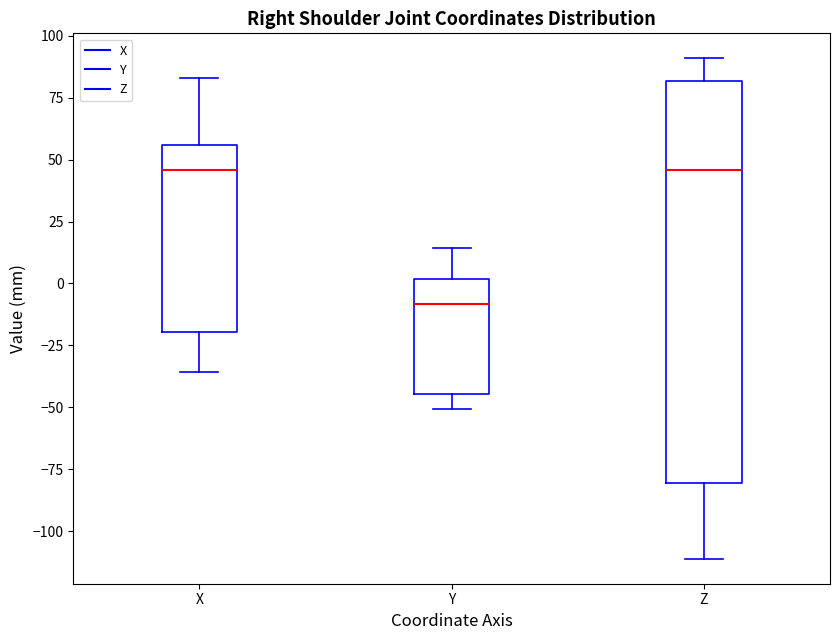

Where is the upper edge of the box for X on the y-axis? The values are not printed on the chart, so give them approximately, as read against the axis.

55